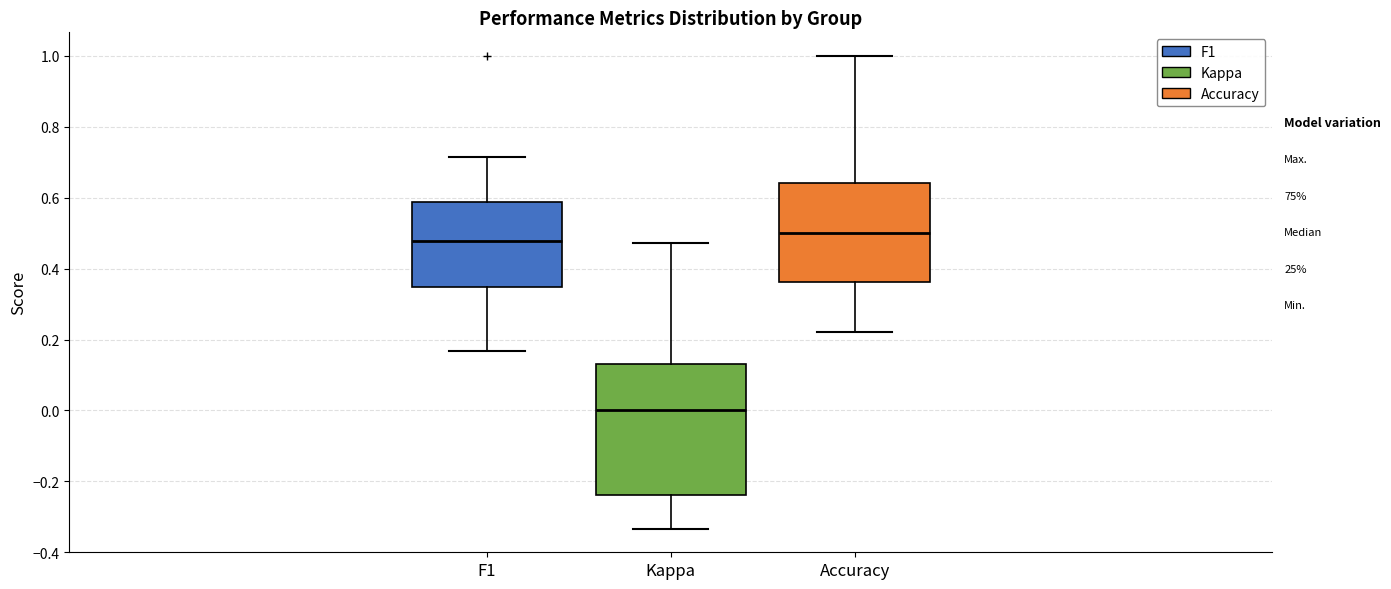

Which box has the lowest median line?

Kappa